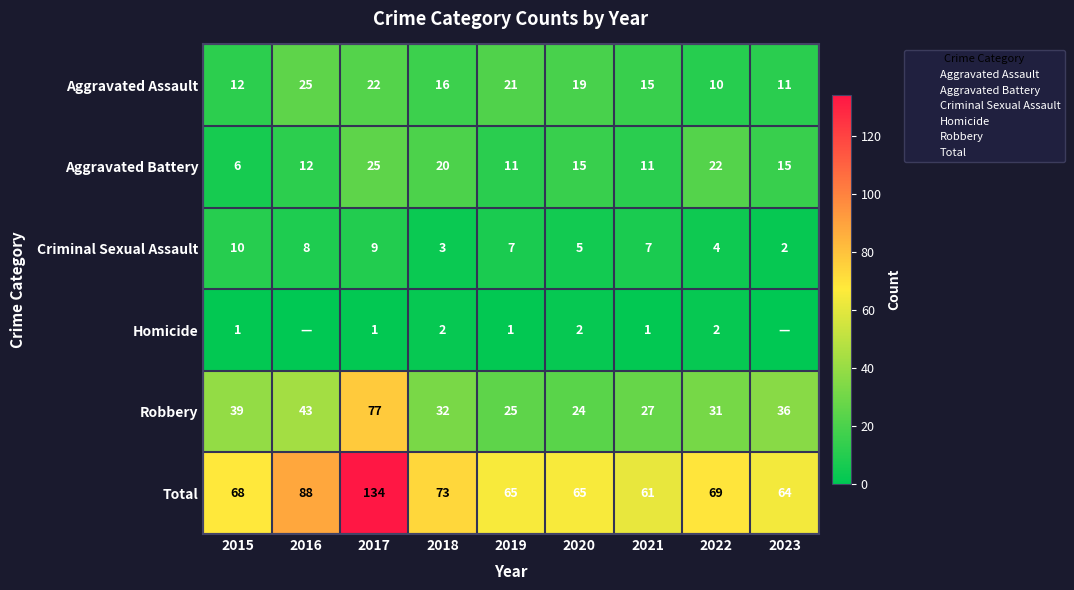

The Robbery series shows 11 at 2020. True or false?

False